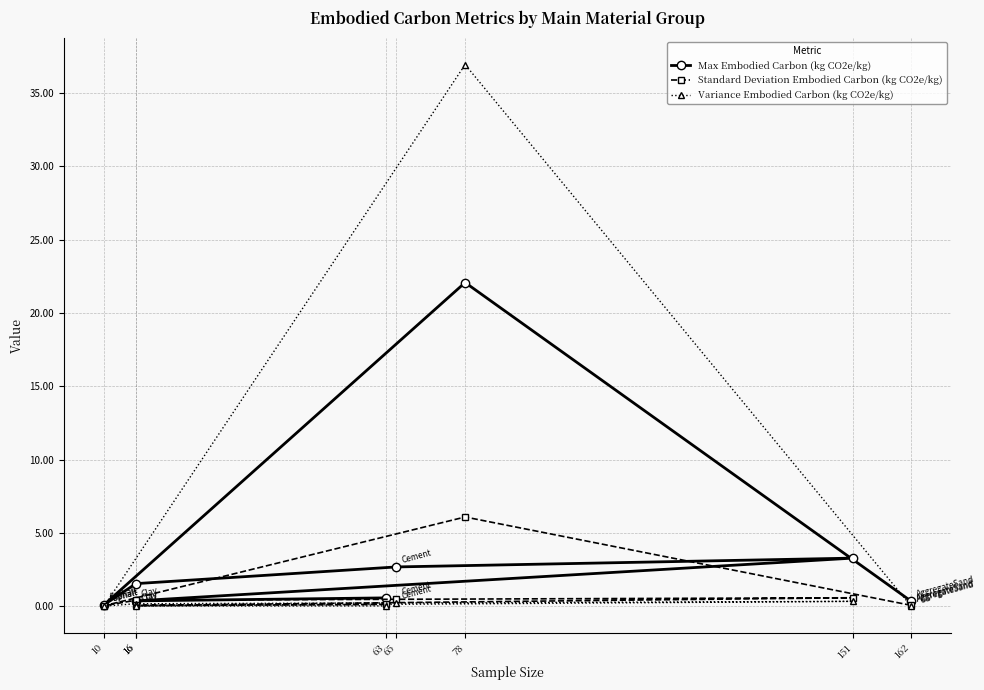

Reading left to right, list all the values displayed in this chart.

Max Embodied Carbon (kg CO2e/kg): 0.3	22.1	0.1	1.5	2.7	3.3	0.4	0.6
Standard Deviation Embodied Carbon (kg CO2e/kg): 0.1	6.1	0.0	0.4	0.5	0.6	0.0	0.1
Variance Embodied Carbon (kg CO2e/kg): 0.0	37.0	0.0	0.2	0.2	0.3	0.0	0.0